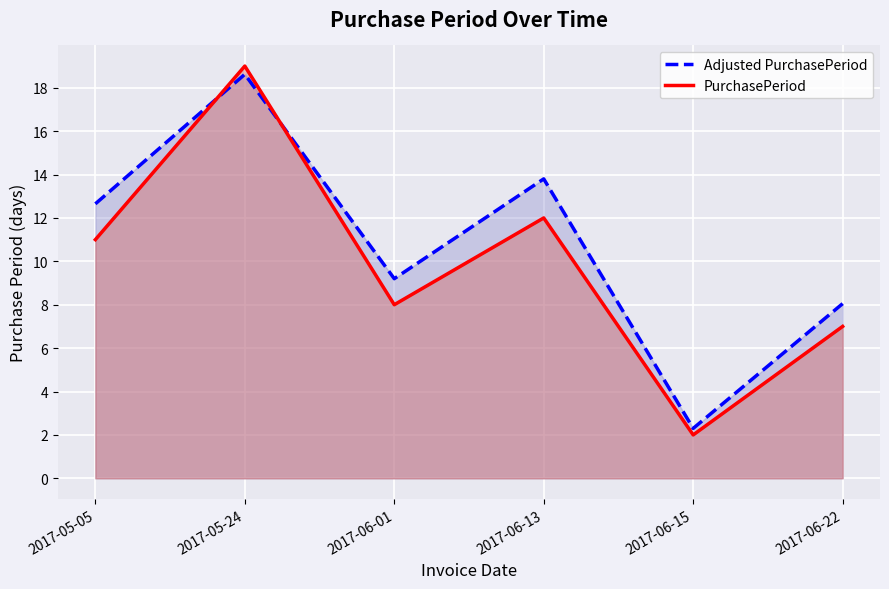

Does the chart display data point markers on the line(s)?

No